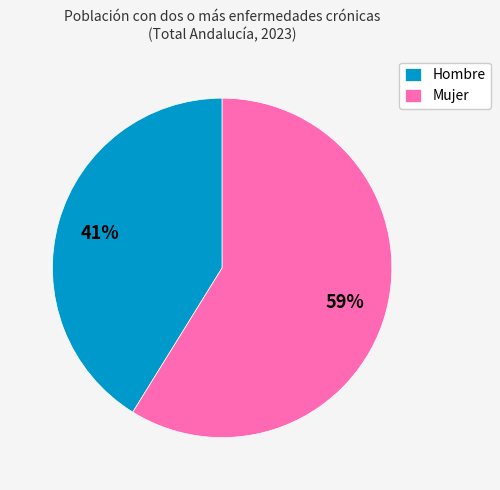

Which category has the smallest portion of the pie?

Hombre